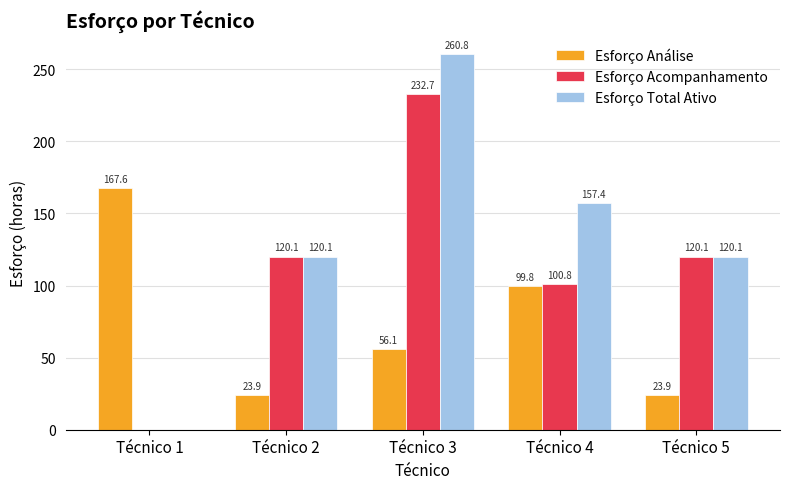

Which series changed the most between Técnico 1 and Técnico 3?

Esforço Total Ativo